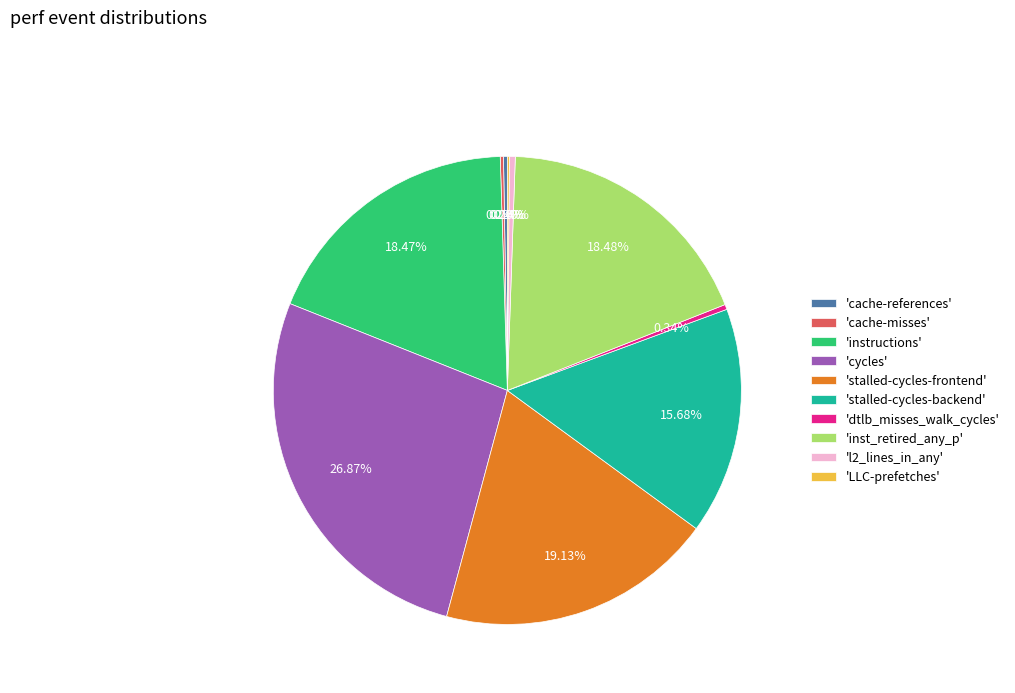

To the nearest percent, what is the average slice percentage?

10%